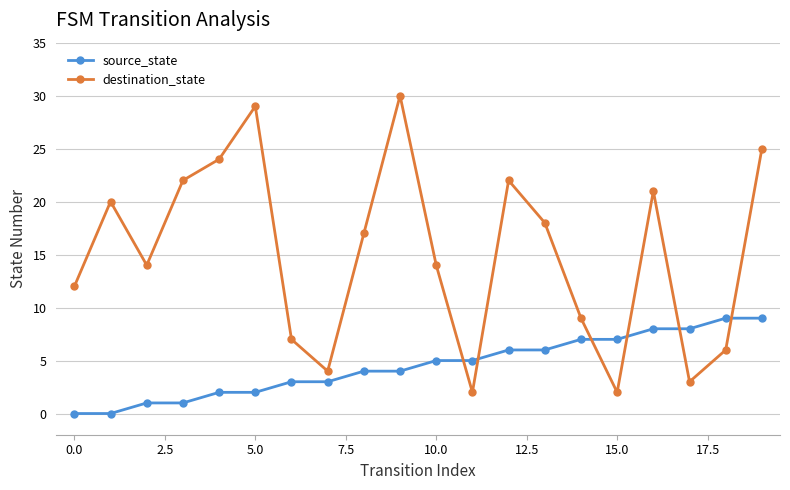

Rank the series by their maximum value, from lowest to highest.

source_state, destination_state